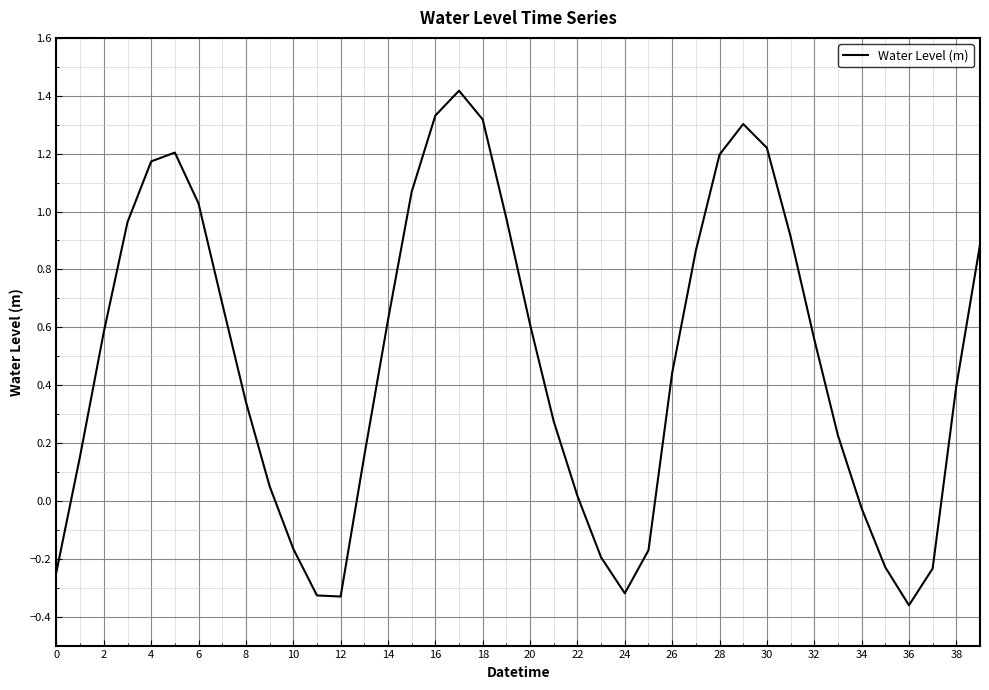

What is the sum of all values?

19.4